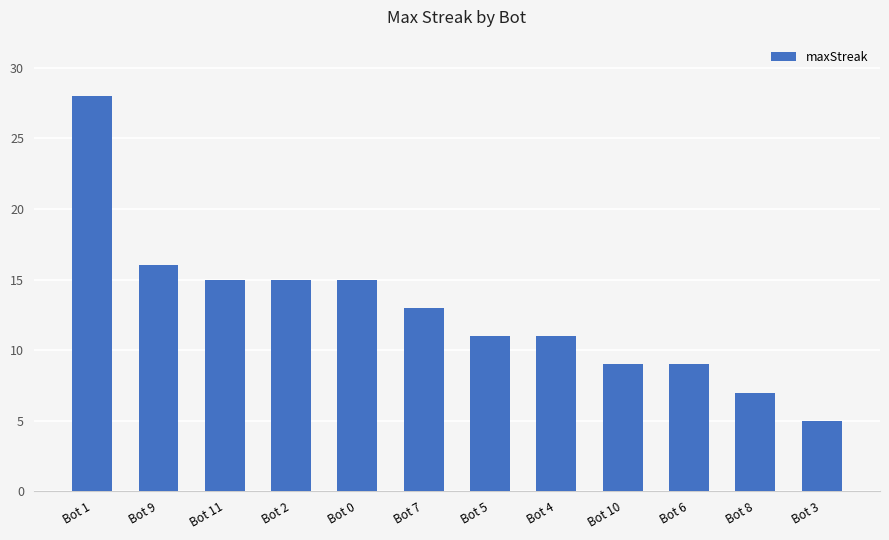

Where is the data nearest to the value 16?

Bot 9